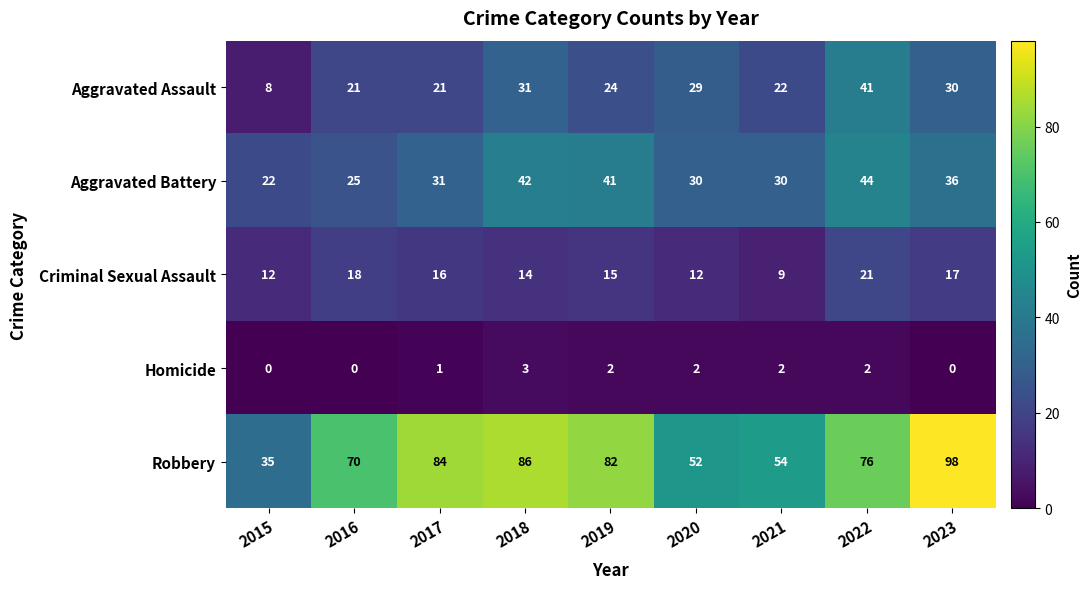

At which category is the sum across all series the highest?

2022